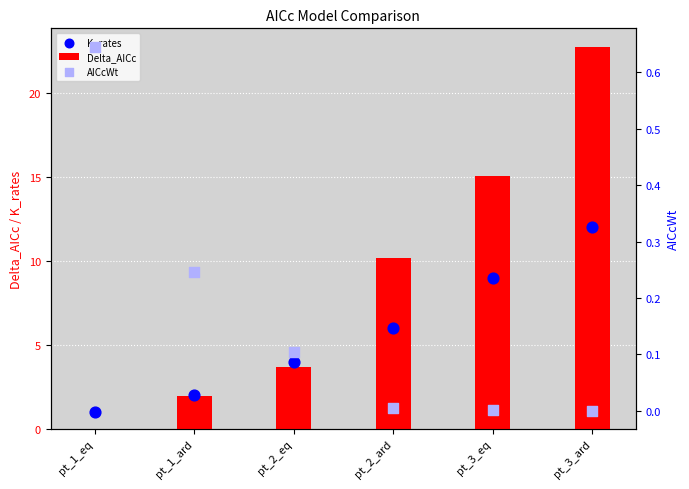

Which series has the largest Y range (max minus min)?

Delta_AICc